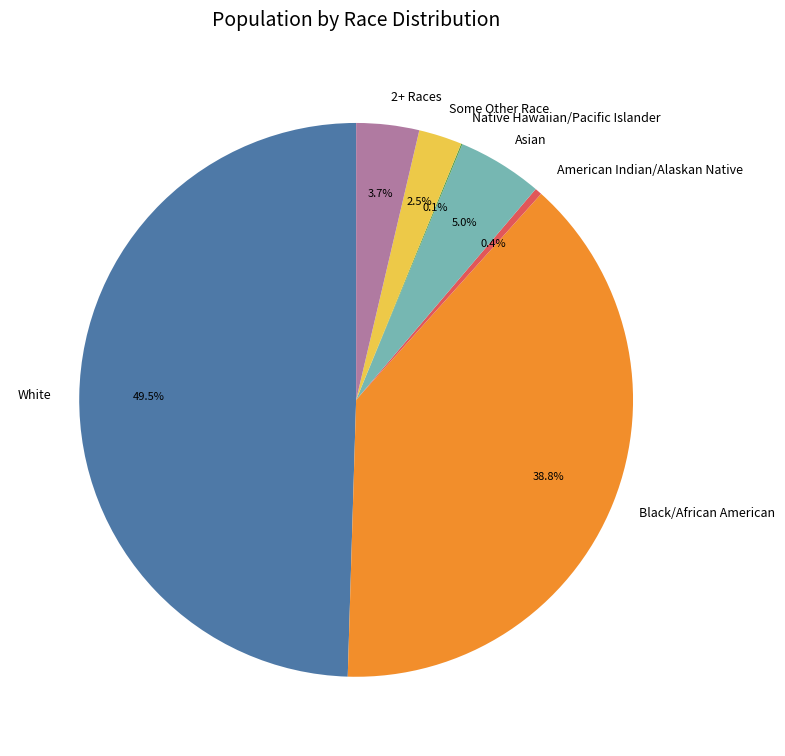

Combined, do 2+ Races and Some Other Race account for over 50%?

No